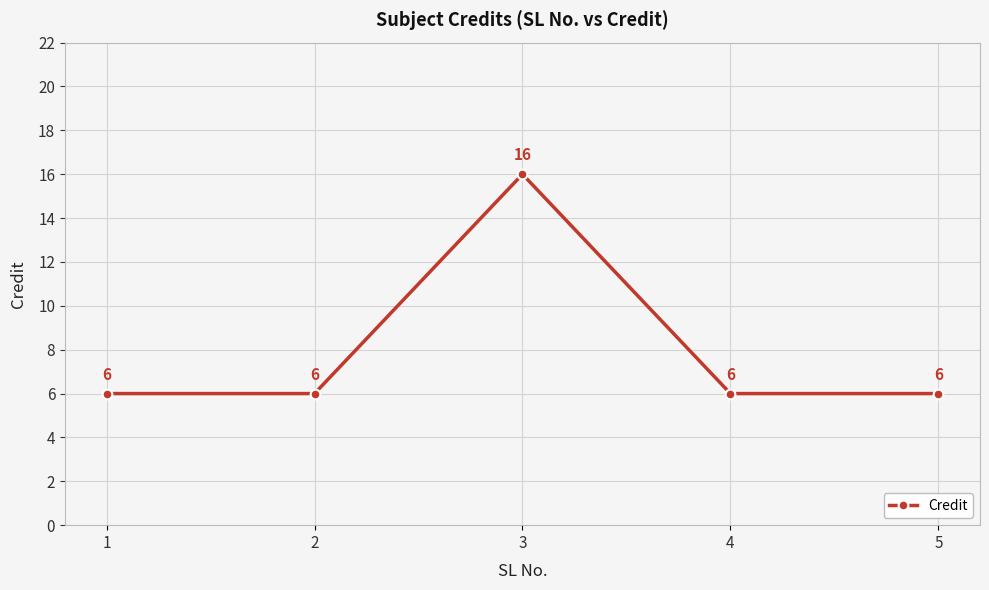

Reading left to right, list all the values displayed in this chart.

1=6	2=6	3=16	4=6	5=6